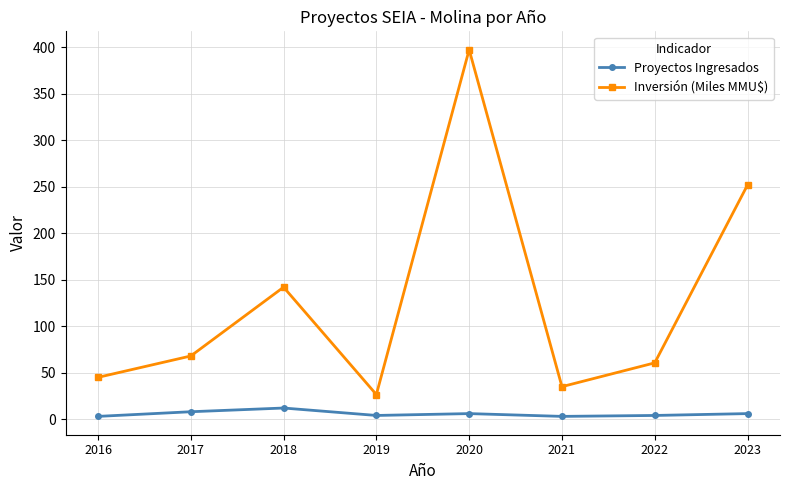

True or false: Inversión (Miles MMU$) and Proyectos Ingresados cross at least once.

False